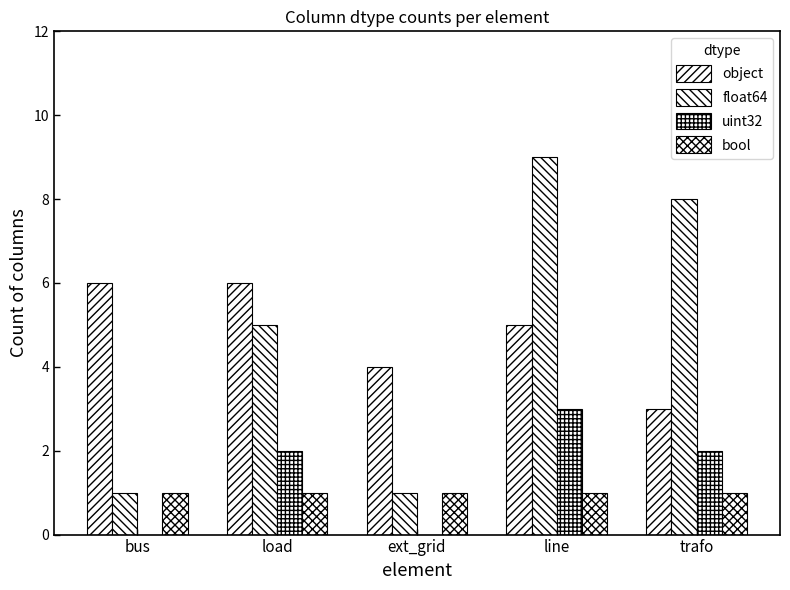

Are the bars horizontal?

No